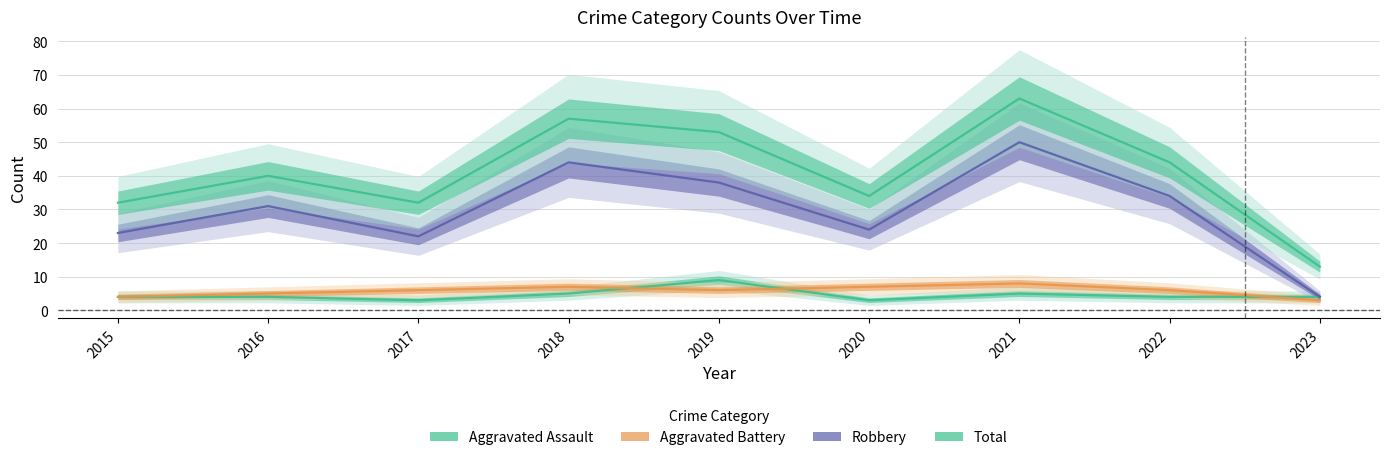

True or false: Robbery has a value of 16 at 2018.

False